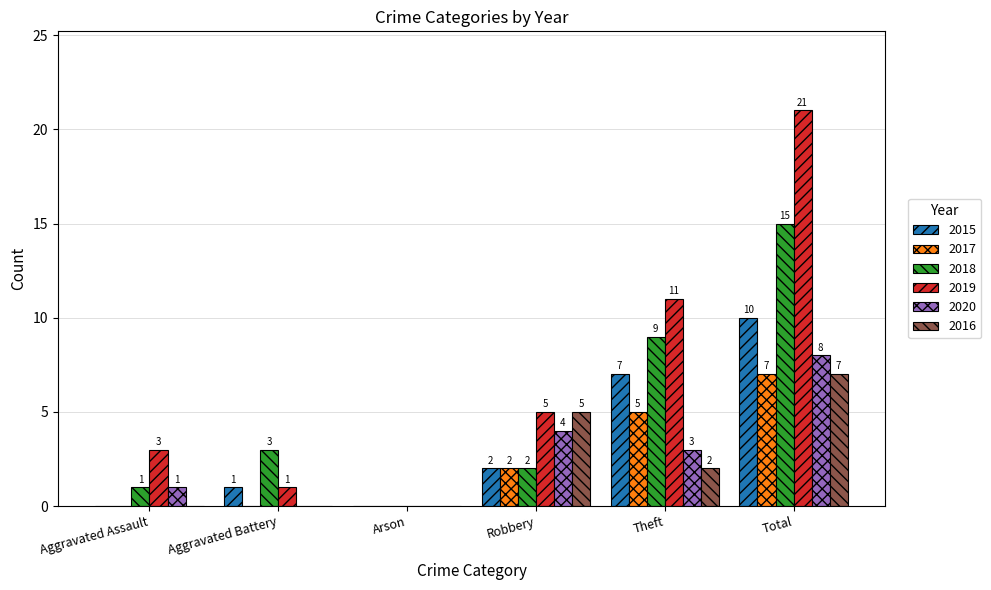

What is the maximum value shown in the chart?

21